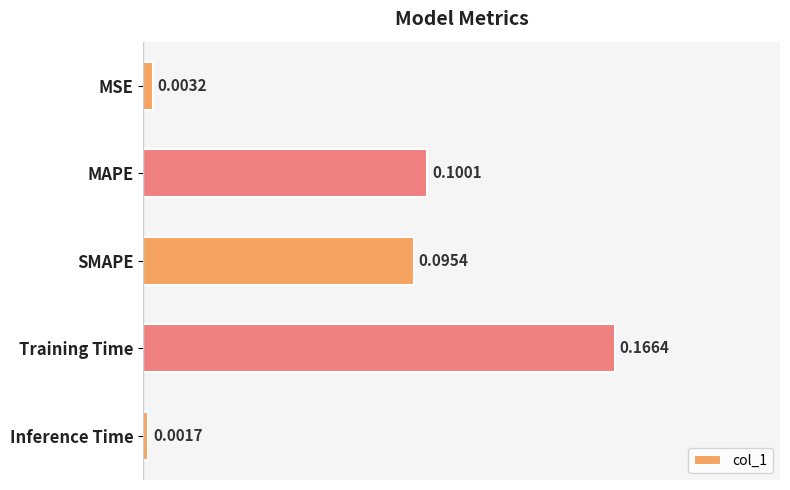

Rank the categories by value from highest to lowest.

Training Time, MAPE, SMAPE, MSE, Inference Time